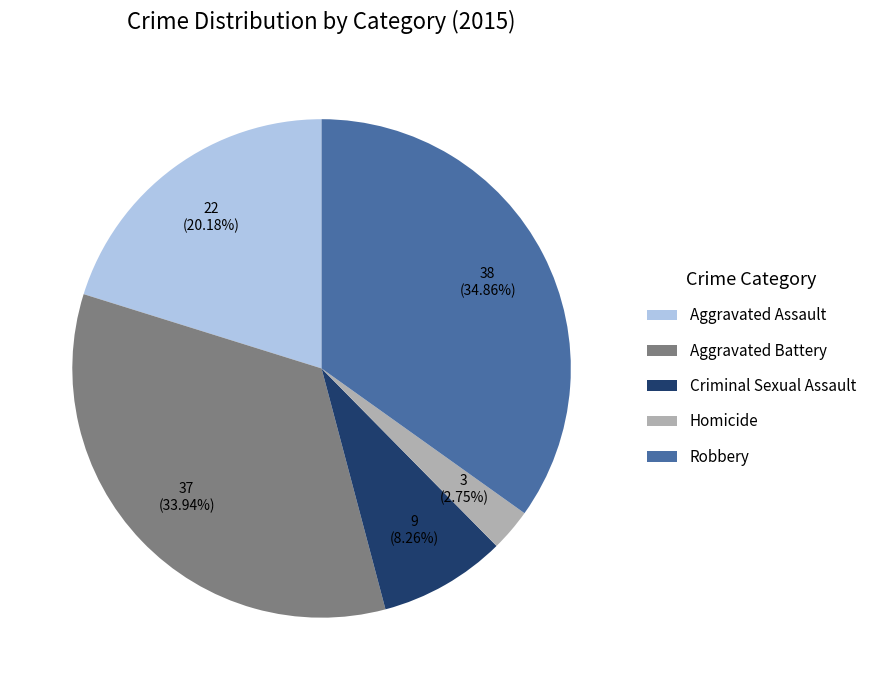

To the nearest percent, what portion does Criminal Sexual Assault represent?

8%